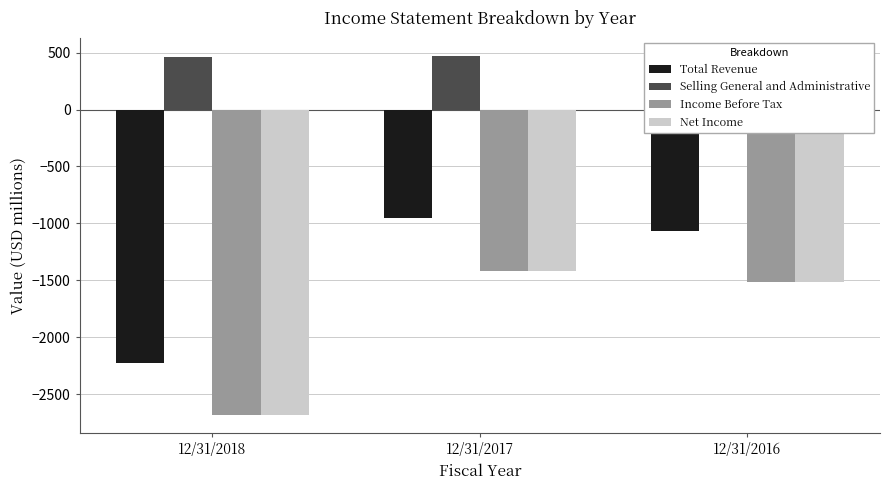

Which series has the largest total across all categories?

Selling General and Administrative